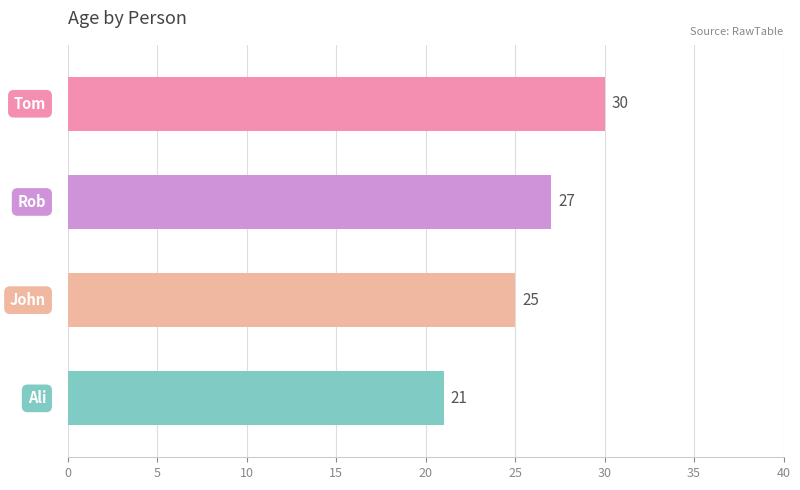

What is the difference between the maximum and minimum values?

9